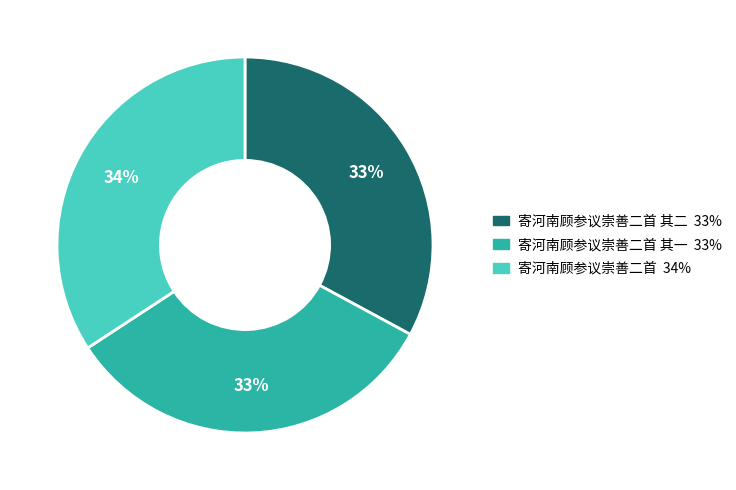

To the nearest percent, what is the average slice percentage?

33%